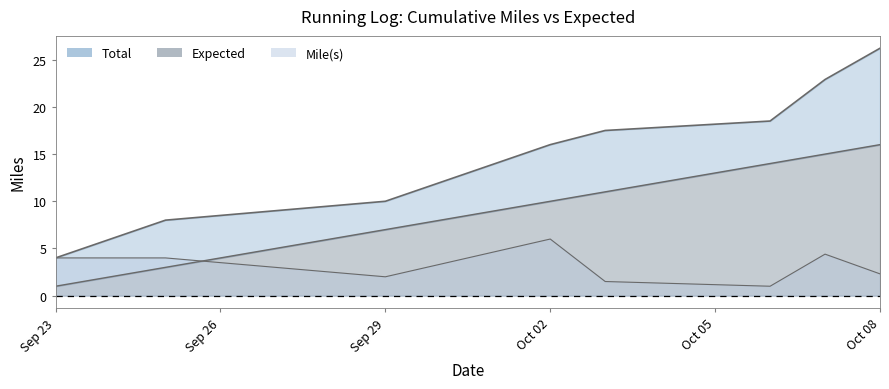

What is the total value across all series at Oct 08?

44.5